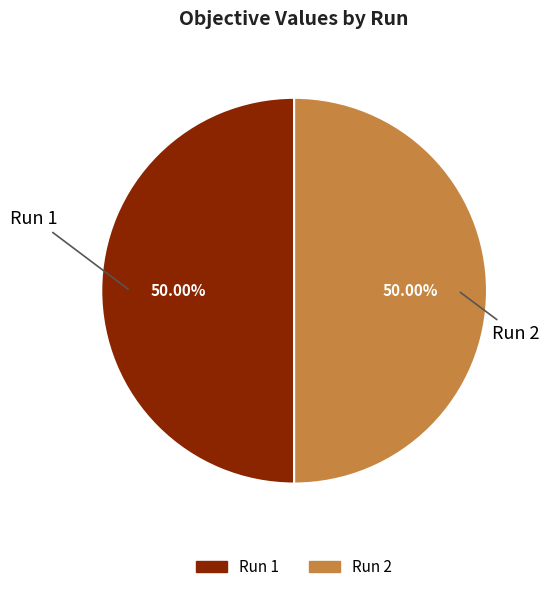

Count the number of slices in the pie.

2